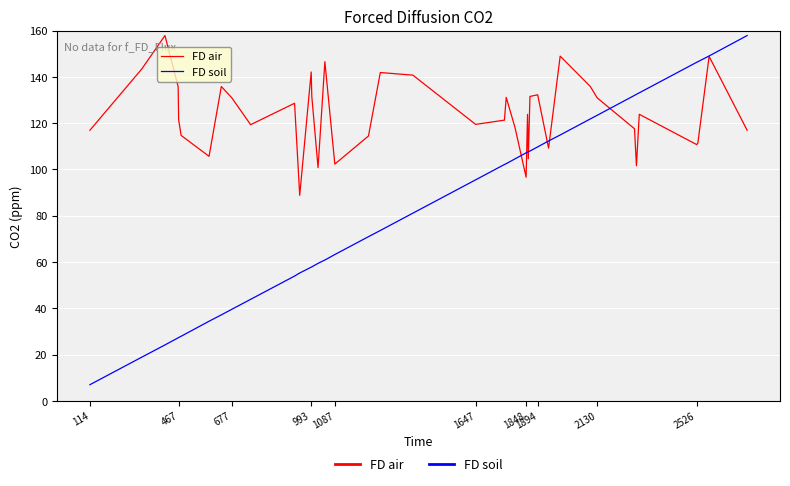

What are all the series names shown in the legend?

FD air, FD soil